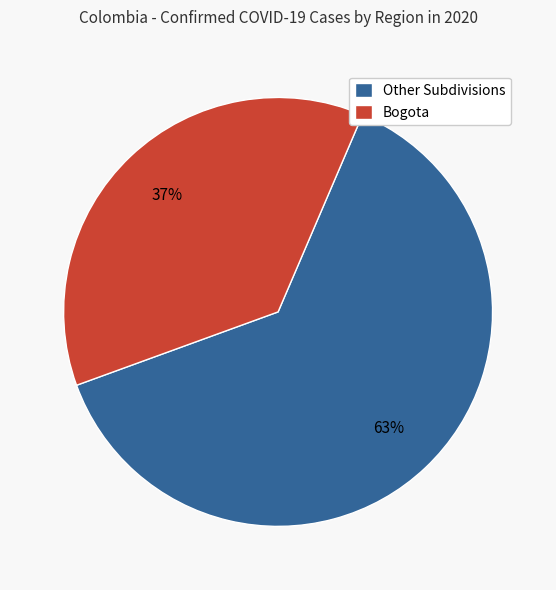

Which slice is the largest?

Other Subdivisions